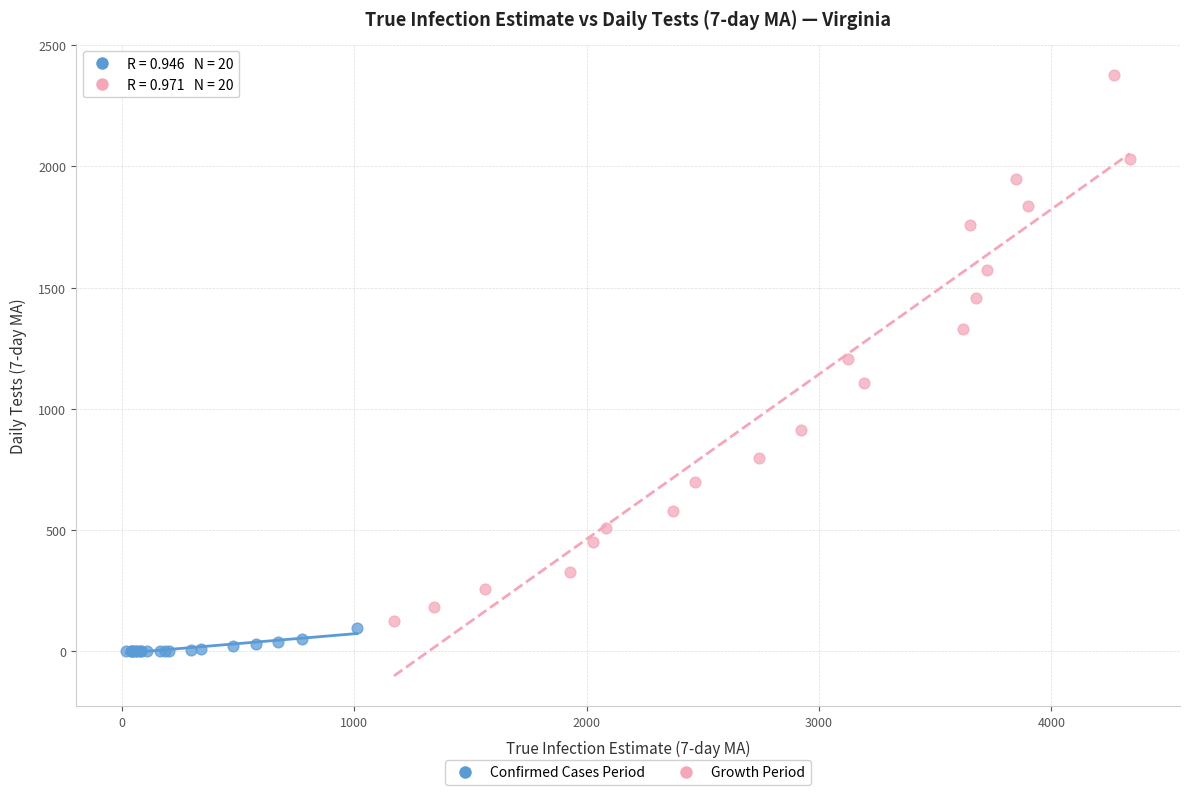

Which series has the largest Y range (max minus min)?

Growth Period